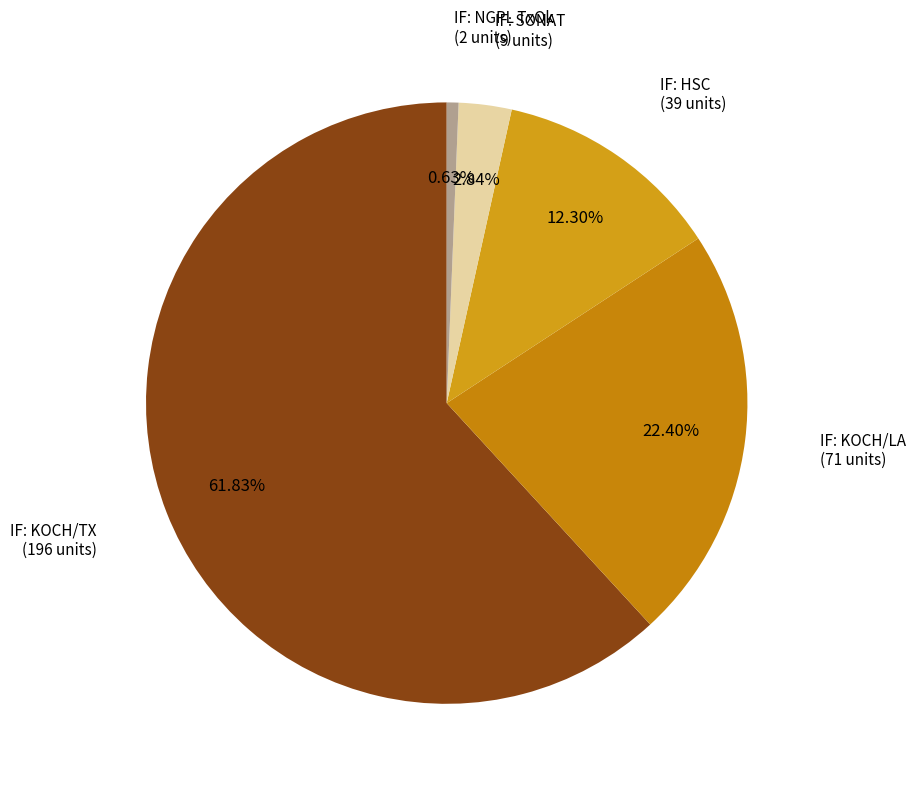

What is the smallest slice in the pie chart?

IF: NGPL TxOk